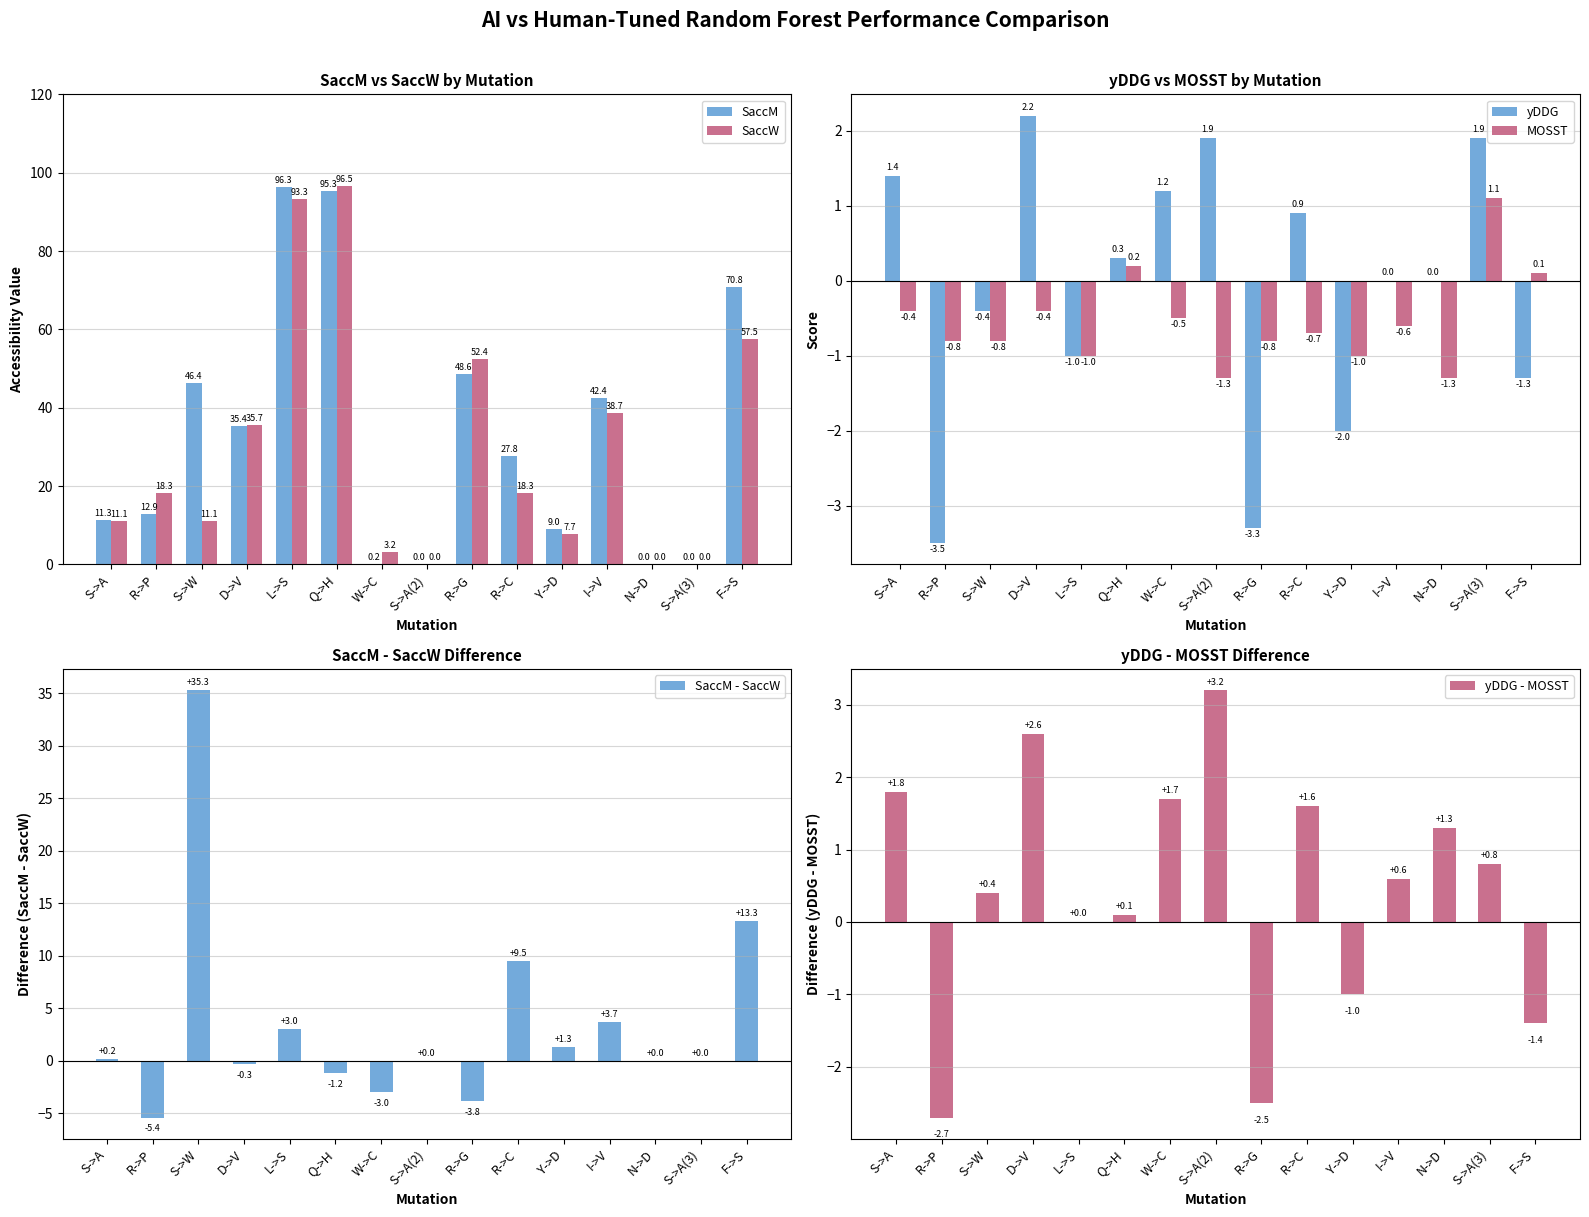

Reading left to right, what are all the values shown in this chart?

SaccM: 11.3	12.9	46.4	35.4	96.3	95.3	0.2	0.0	48.6	27.8	9.0	42.4	0.0	0.0	70.8
SaccW: 11.1	18.3	11.1	35.7	93.3	96.5	3.2	0.0	52.4	18.3	7.7	38.7	0.0	0.0	57.5
yDDG: 1.4	-3.5	-0.4	2.2	-1.0	0.3	1.2	1.9	-3.3	0.9	-2.0	0.0	0.0	1.9	-1.3
MOSST: -0.4	-0.8	-0.8	-0.4	-1.0	0.2	-0.5	-1.3	-0.8	-0.7	-1.0	-0.6	-1.3	1.1	0.1
SaccM - SaccW: 0.2	-5.4	35.3	-0.3	3.0	-1.2	-3.0	0.0	-3.8	9.5	1.3	3.7	0.0	0.0	13.3
yDDG - MOSST: 1.8	-2.7	0.4	2.6	0.0	0.1	1.7	3.2	-2.5	1.6	-1.0	0.6	1.3	0.8	-1.4